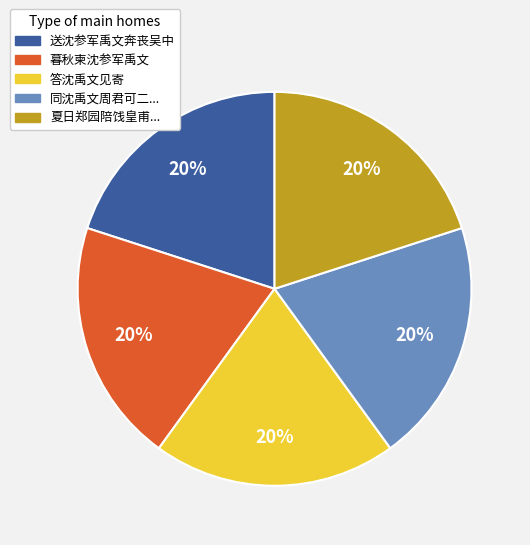

Count the number of slices in the pie.

5